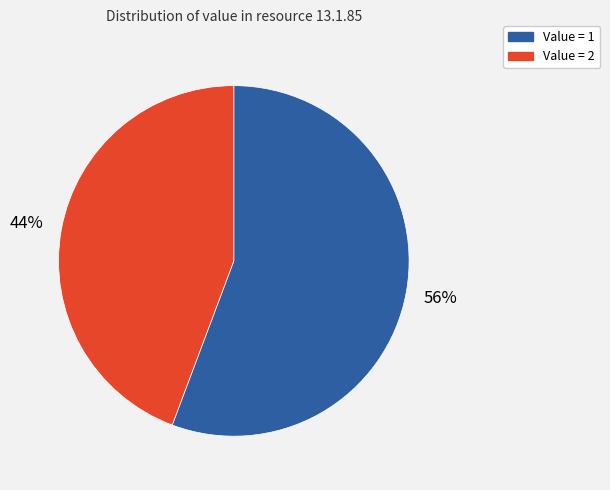

What is the majority slice?

Value = 1